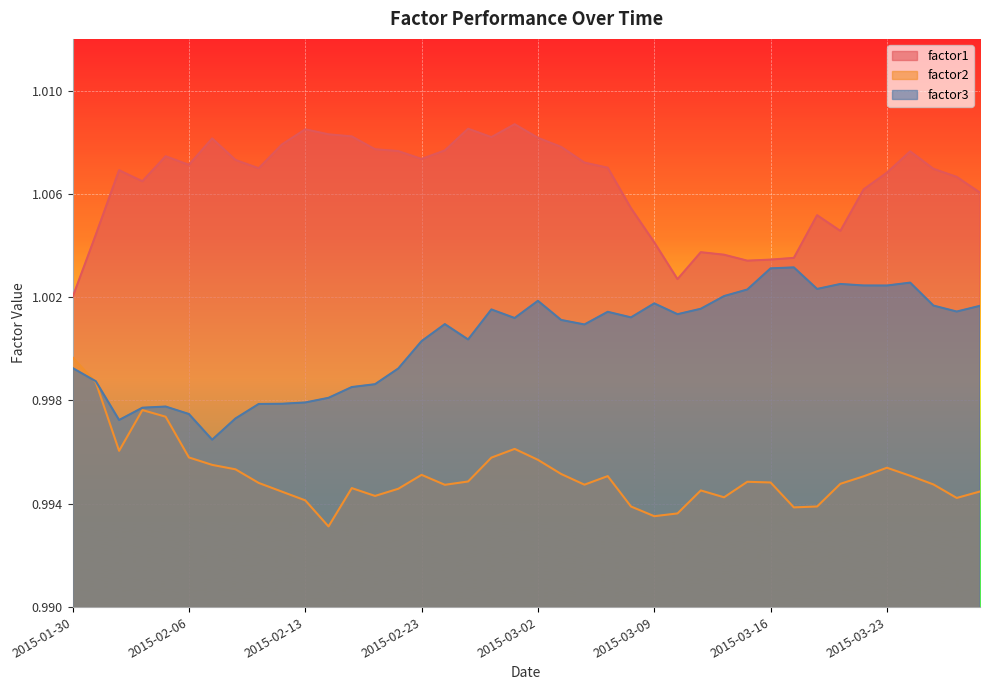

True or false: factor2 and factor1 cross at least once.

False